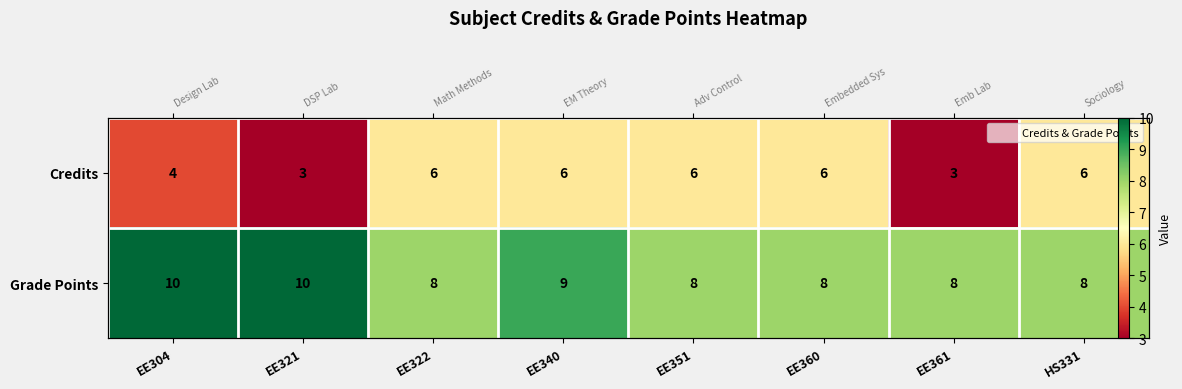

What is the difference between the Grade Points values at EE340 and EE351?

1